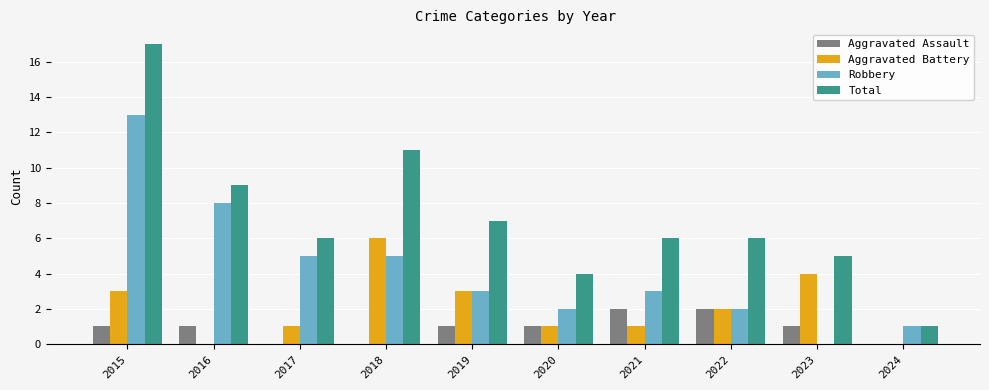

At which label does Robbery reach its peak?

2015